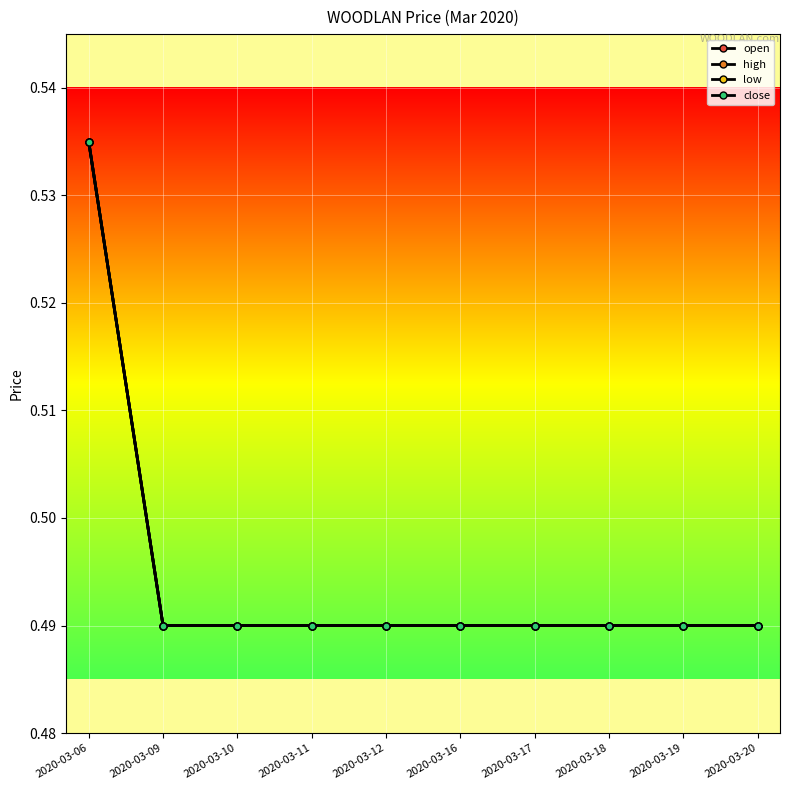

Does the chart have visible grid lines?

Yes